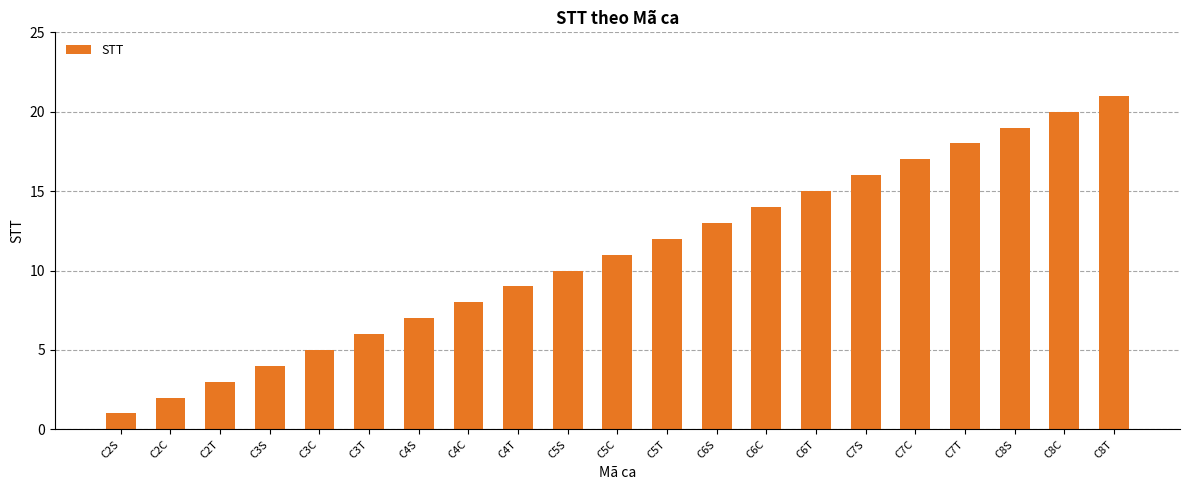

List the labels in order of value, largest first.

C8T, C8C, C8S, C7T, C7C, C7S, C6T, C6C, C6S, C5T, C5C, C5S, C4T, C4C, C4S, C3T, C3C, C3S, C2T, C2C, C2S